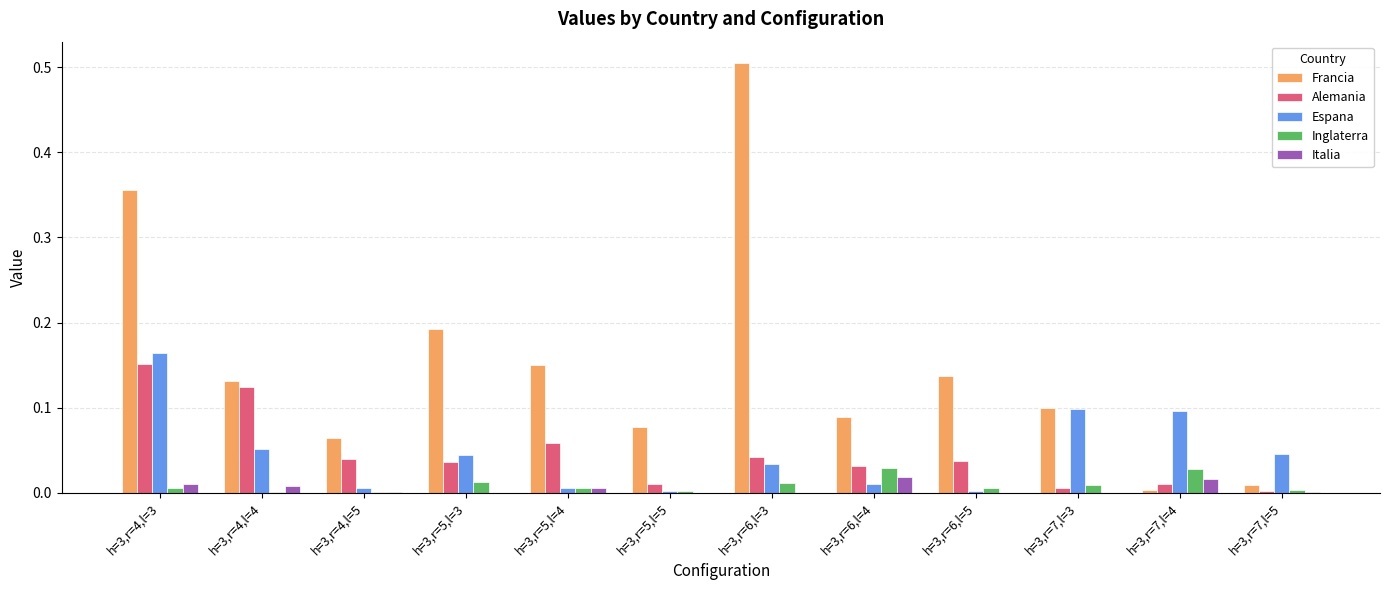

What is the sum of all Francia values?

1.8